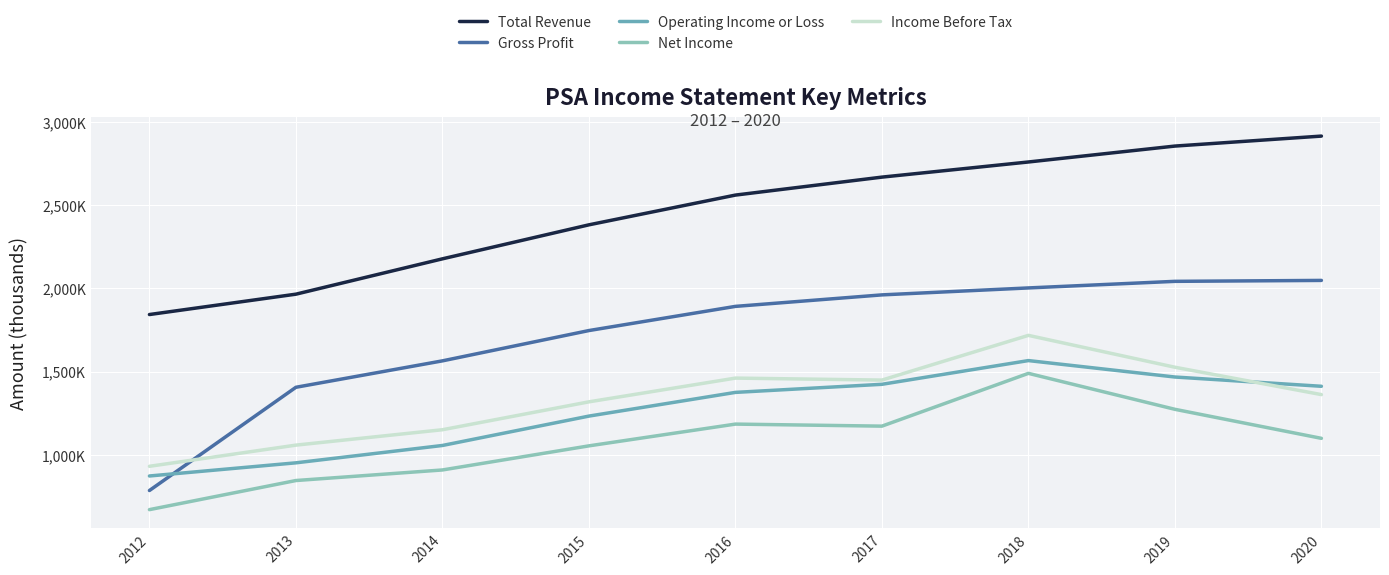

At which category is the sum across all series the highest?

2018